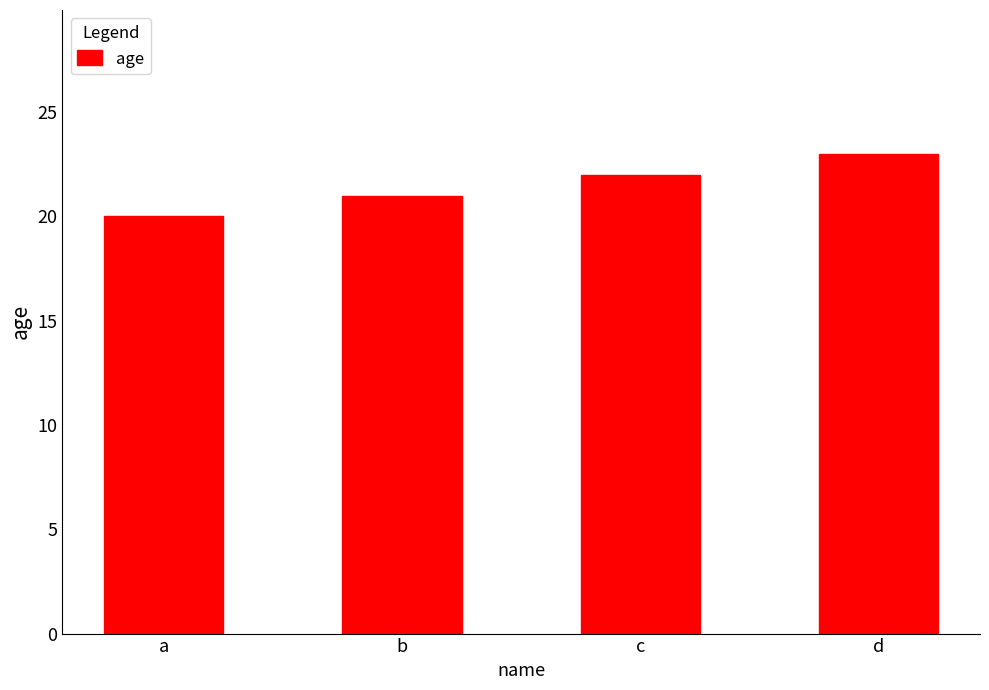

What is the minimum value shown in the chart?

20